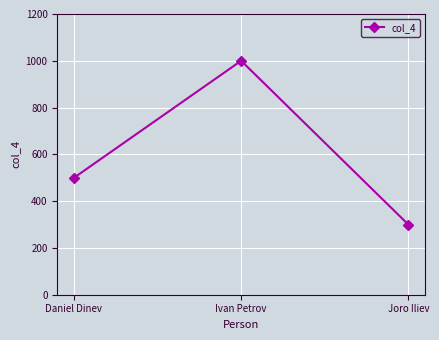

What is the label of the 2nd point from the left?

Ivan Petrov